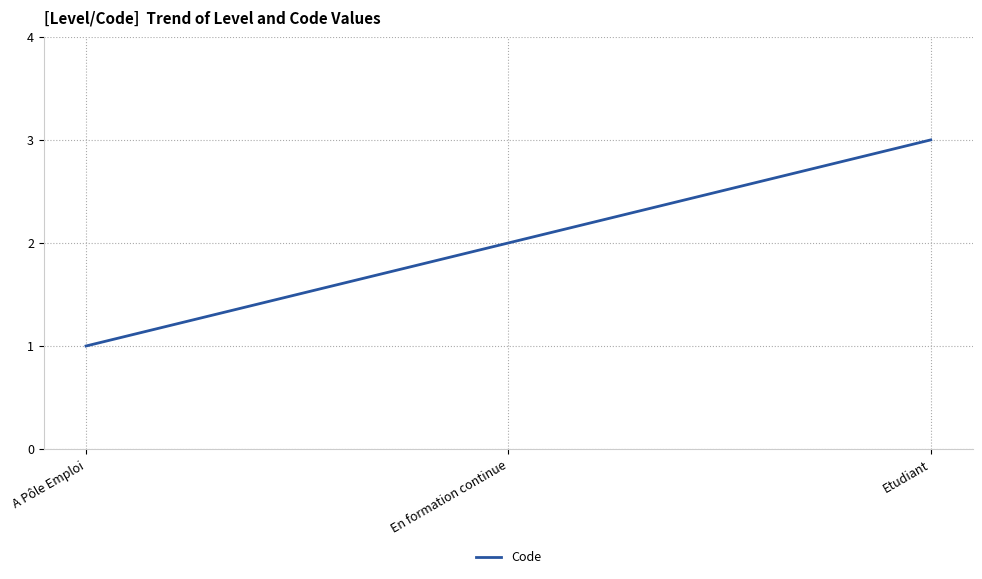

What is the change in value from A Pôle Emploi to En formation continue?

+1